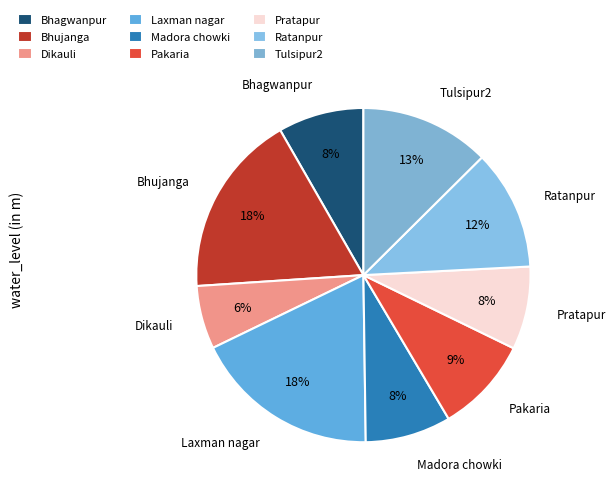

Which slice is the smallest?

Dikauli